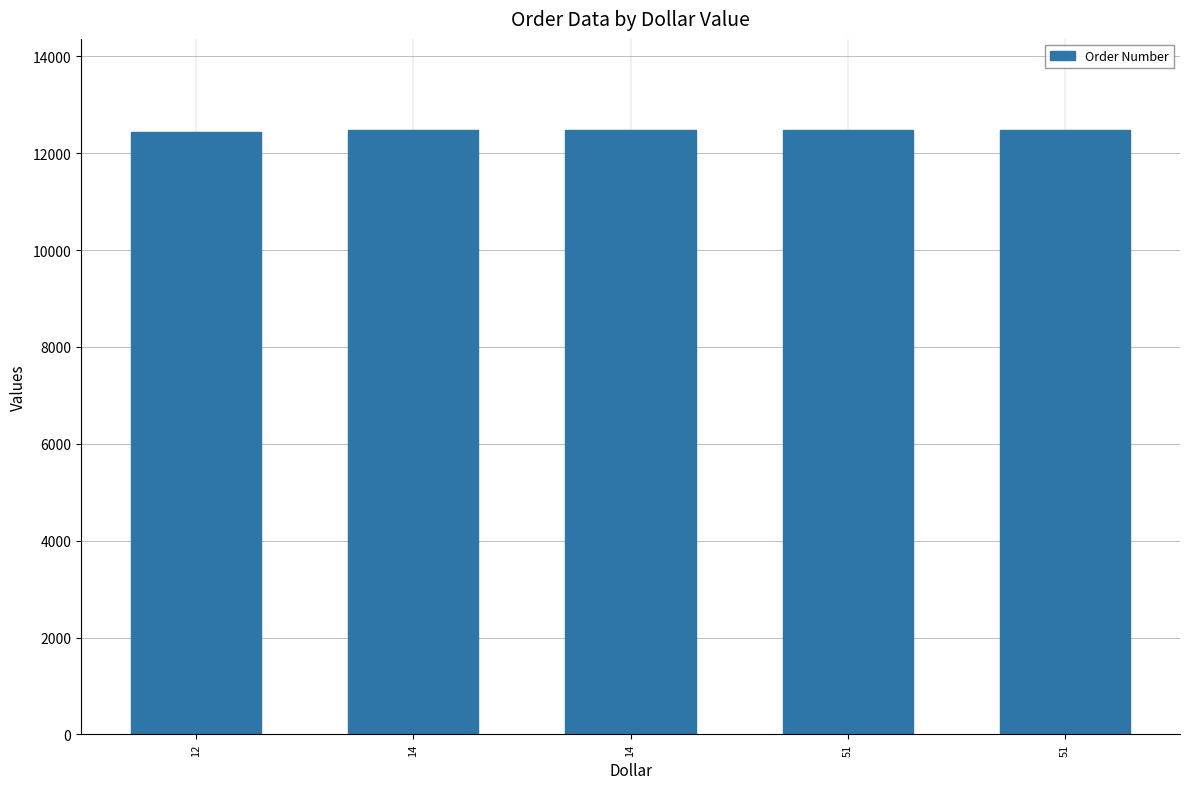

What is the sum of the values at 12 and 51?

24931